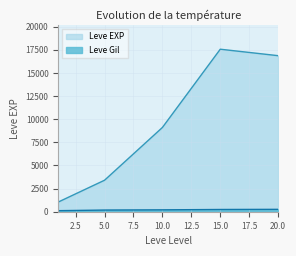

Which series has the widest spread of values?

Leve EXP